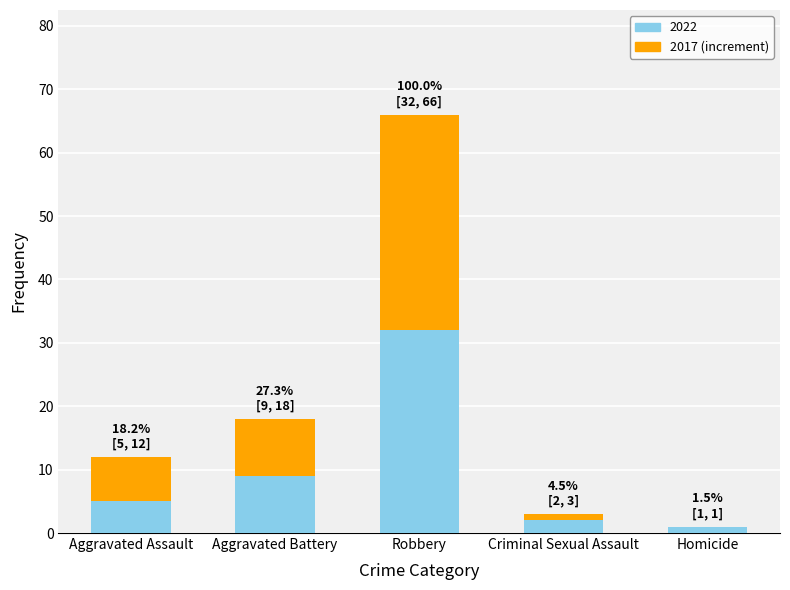

Which category has the highest value in the 2022 series?

Robbery